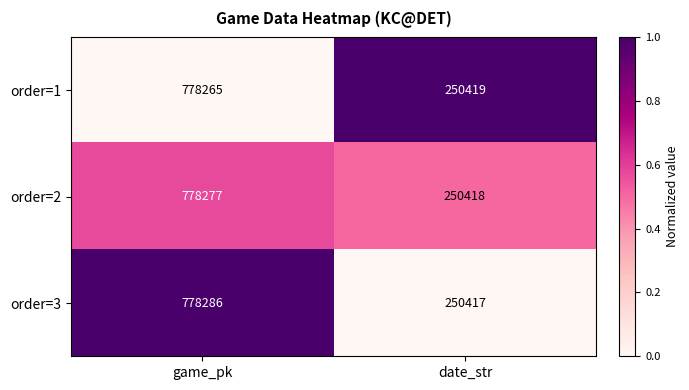

What is the sum of the order=2 values at game_pk and date_str?

1028695